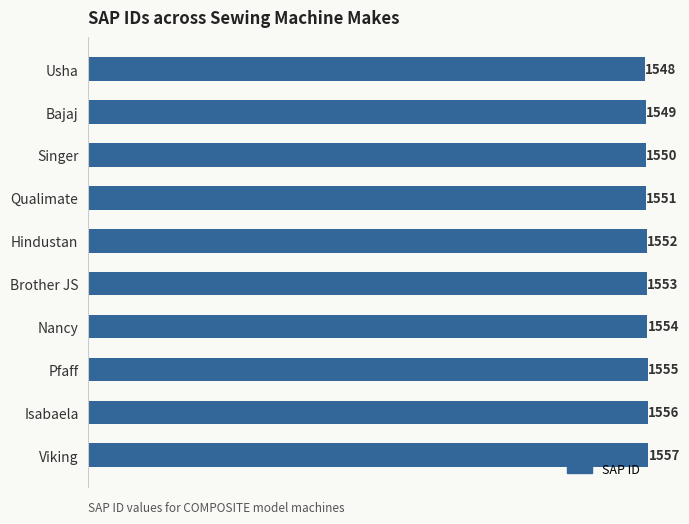

How many distinct data groups are displayed?

1